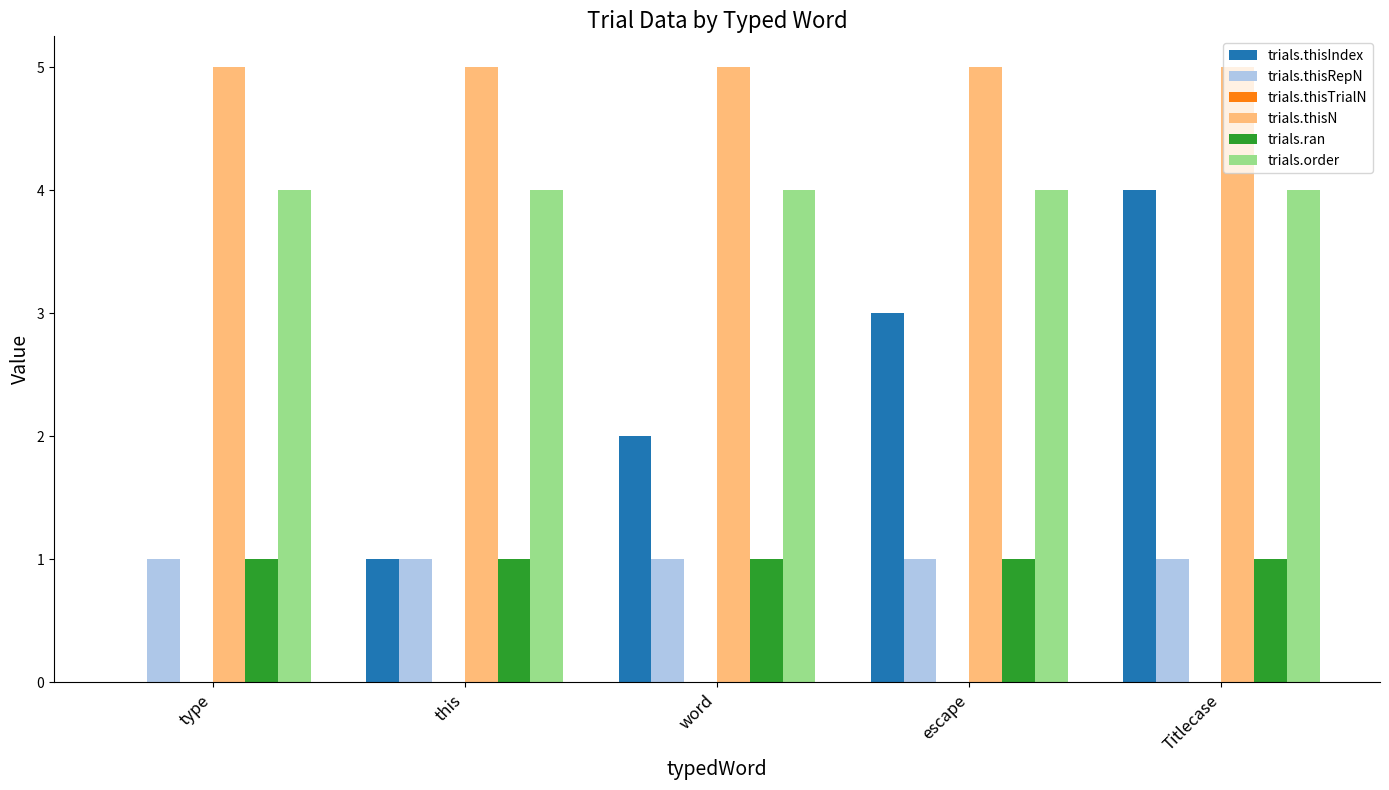

Where is trials.thisIndex nearest to the value 2?

word